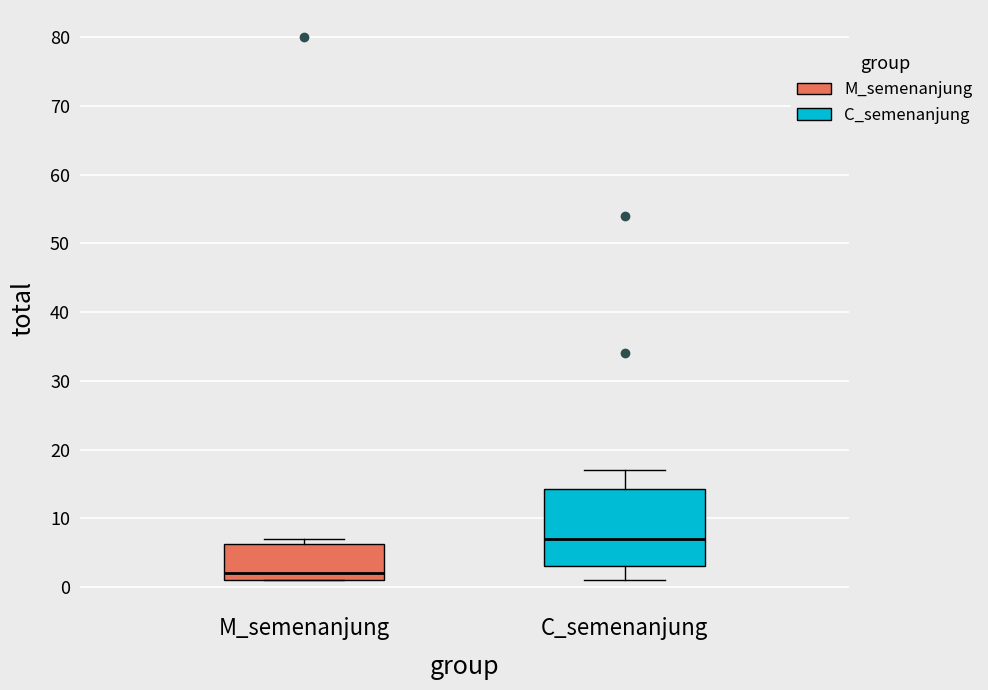

Reading left to right, transcribe this box plot: for each box, give where its median line is, the range the box spans, and where its two whiskers end, as read against the y-axis. The values are not printed on the chart, so give them approximately, as read against the axis.

M_semenanjung: median 2, box 1 to 6, whiskers 1 to 7
C_semenanjung: median 7, box 3 to 14, whiskers 1 to 17